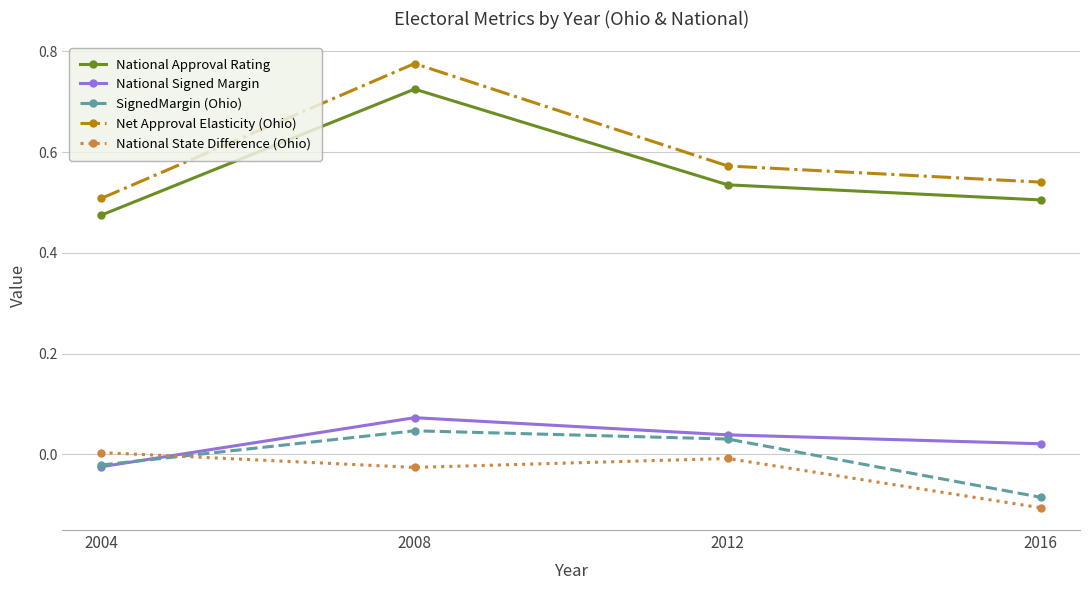

True or false: National Signed Margin has more than 0 interior local peaks.

True